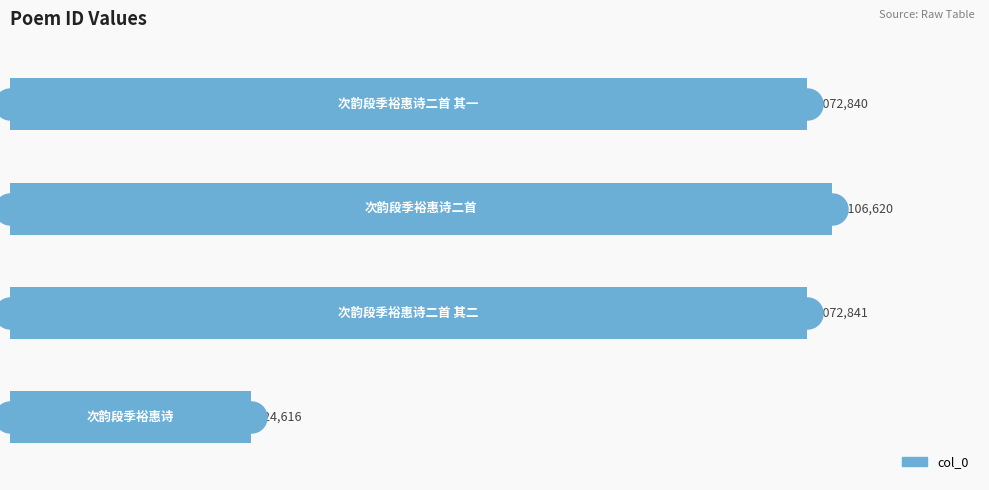

What is the change in value from 0.0 to 0.4?

+782004